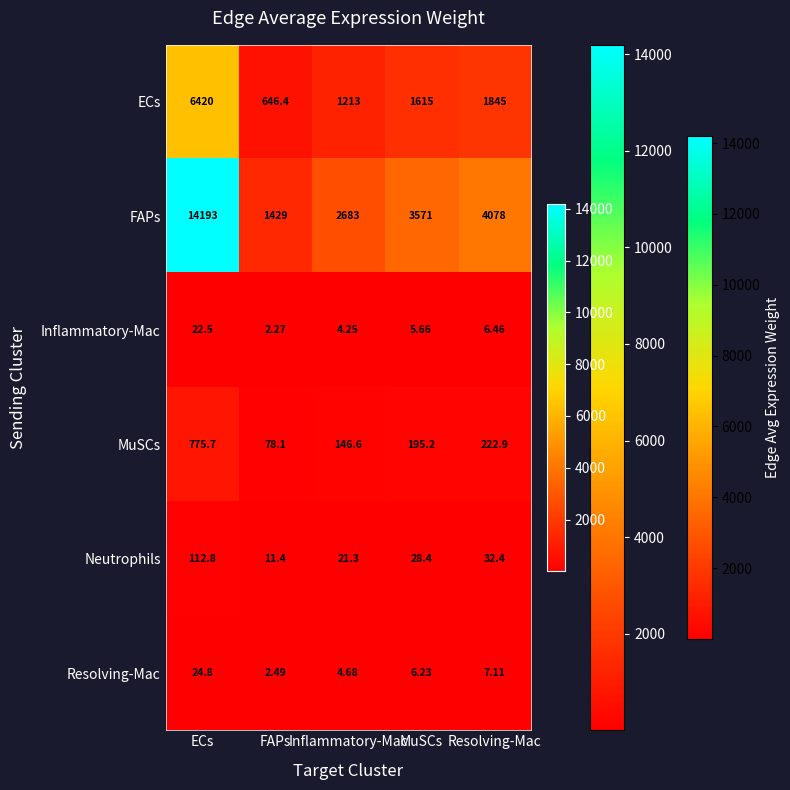

Which category has the lowest value in the Resolving-Mac series?

FAPs